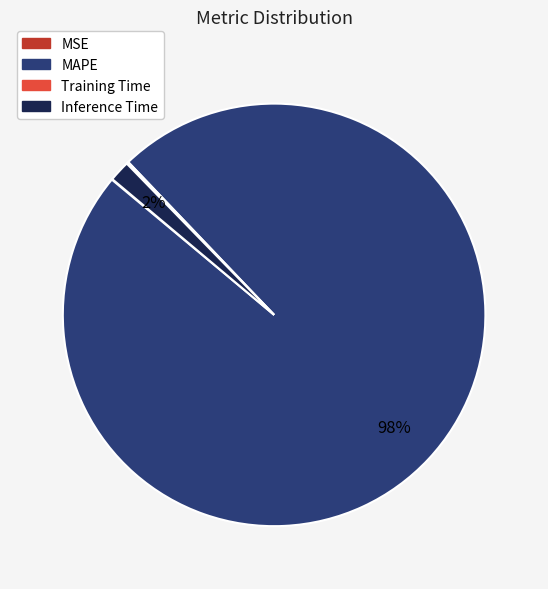

The Inference Time slice represents 2% of the pie. True or false?

True